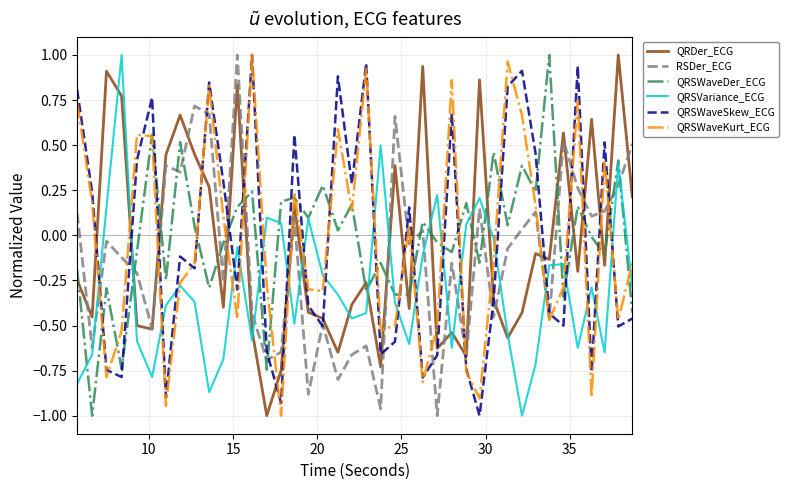

How many times do RSDer_ECG and QRSWaveDer_ECG cross each other?

16